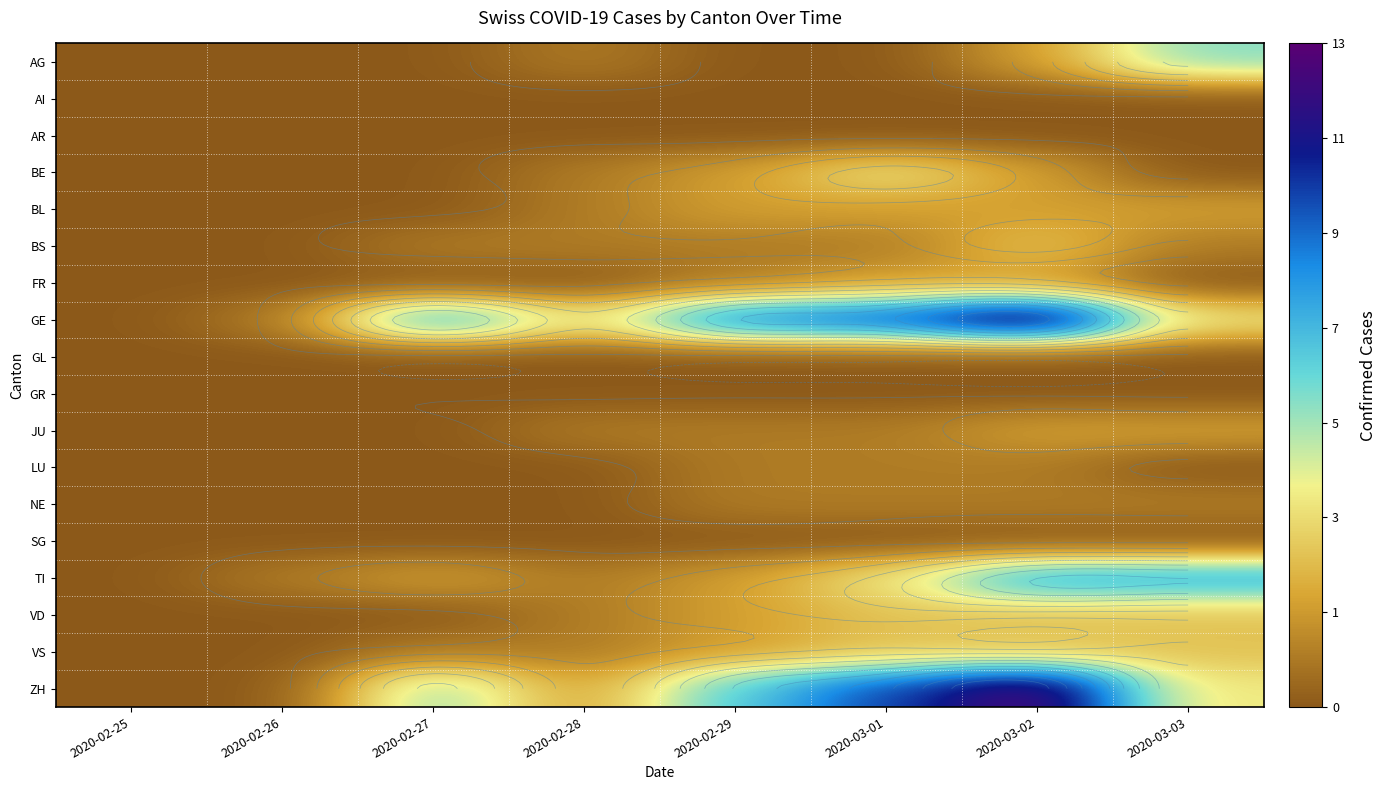

At which category does the chart reach its minimum across all series?

2020-02-25